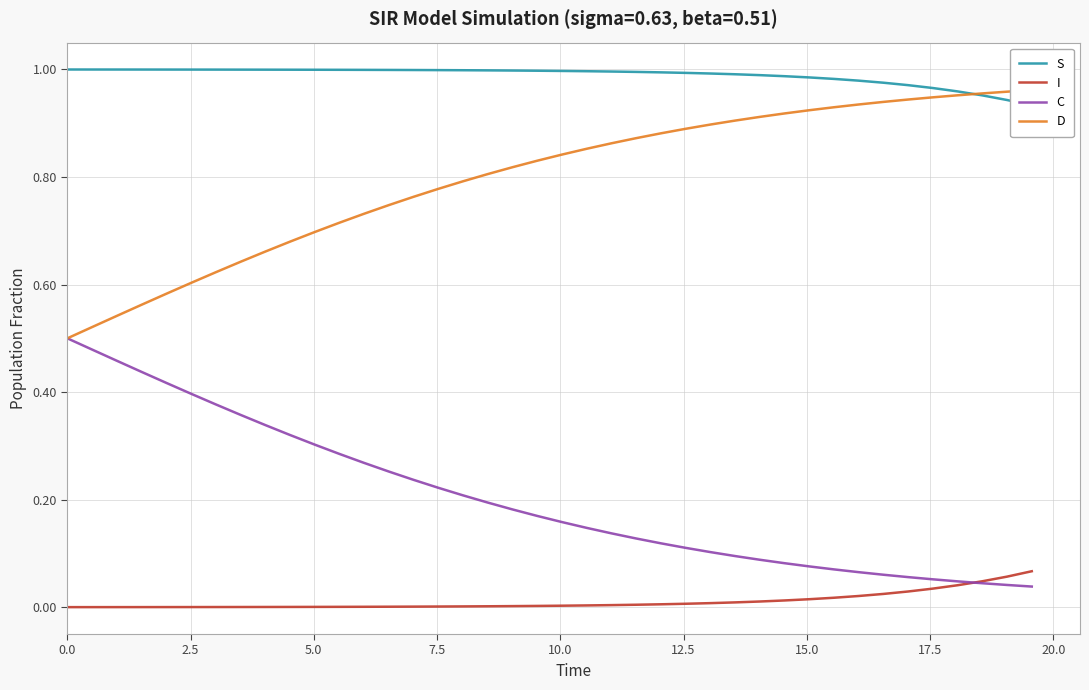

Count the number of categories in the chart.

40